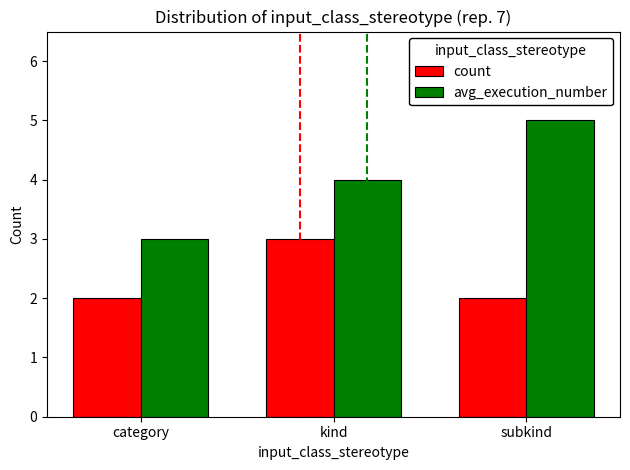

Count the number of data series in this chart.

2